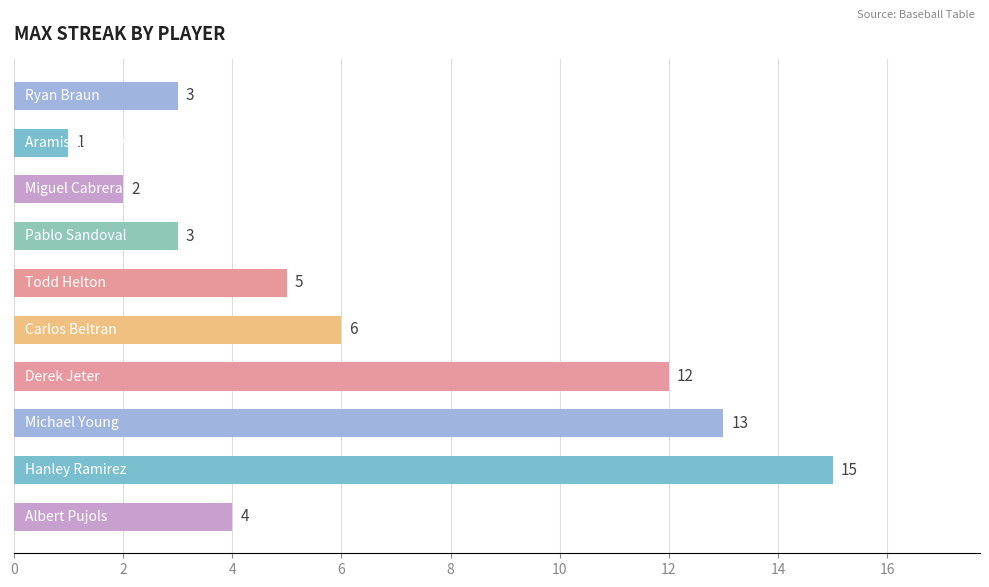

What is the difference between the maximum and minimum values?

14